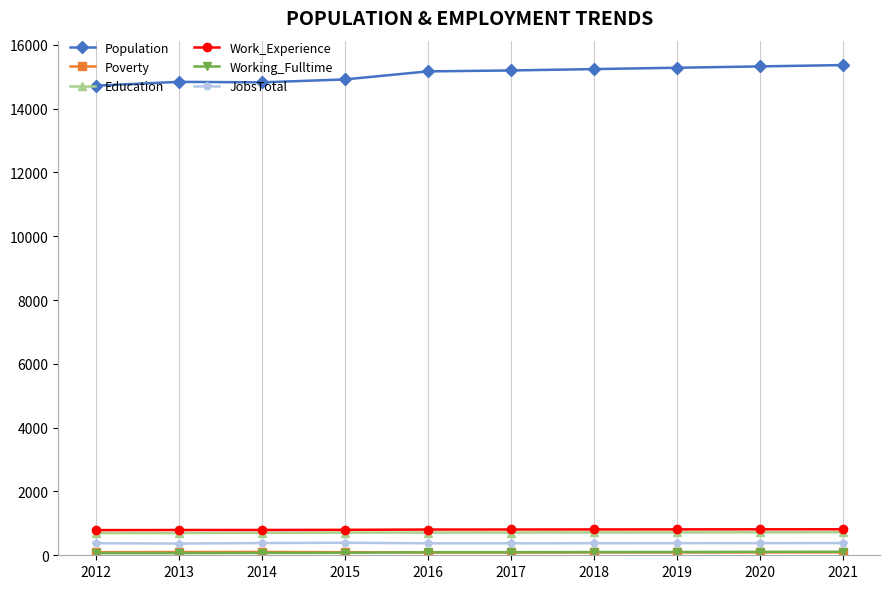

The Population series shows 15280 at 2019. True or false?

True